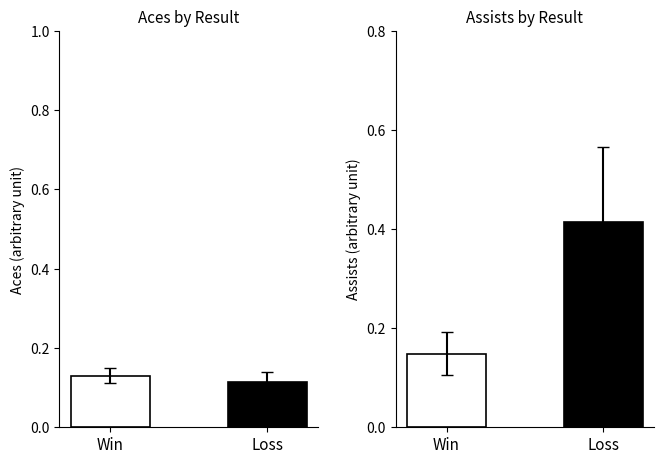

The chart shows a value of 0.2 at Win. True or false?

False